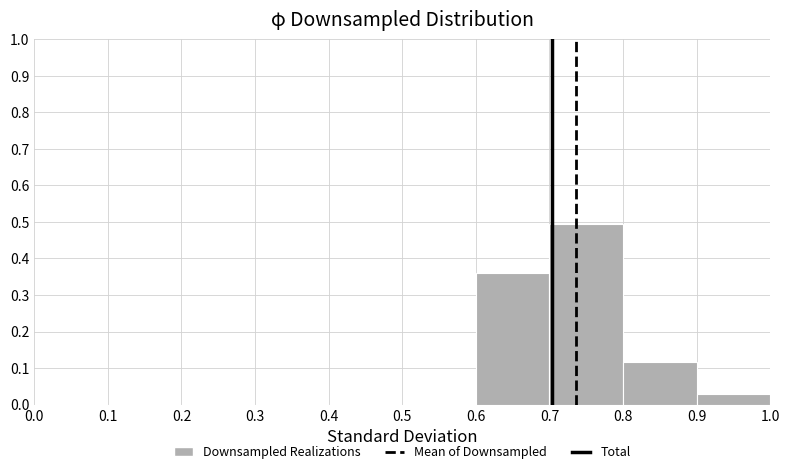

Reading left to right, list every bar in this chart as the range it spans on the x-axis followed by its height. The values are not printed on the chart, so give them approximately, as read against the axis.

0.0 to 0.1: 0
0.1 to 0.2: 0
0.2 to 0.3: 0
0.3 to 0.4: 0
0.4 to 0.5: 0
0.5 to 0.6: 0
0.6 to 0.7: 0.36
0.7 to 0.8: 0.49
0.8 to 0.9: 0.12
0.9 to 1.0: 0.03